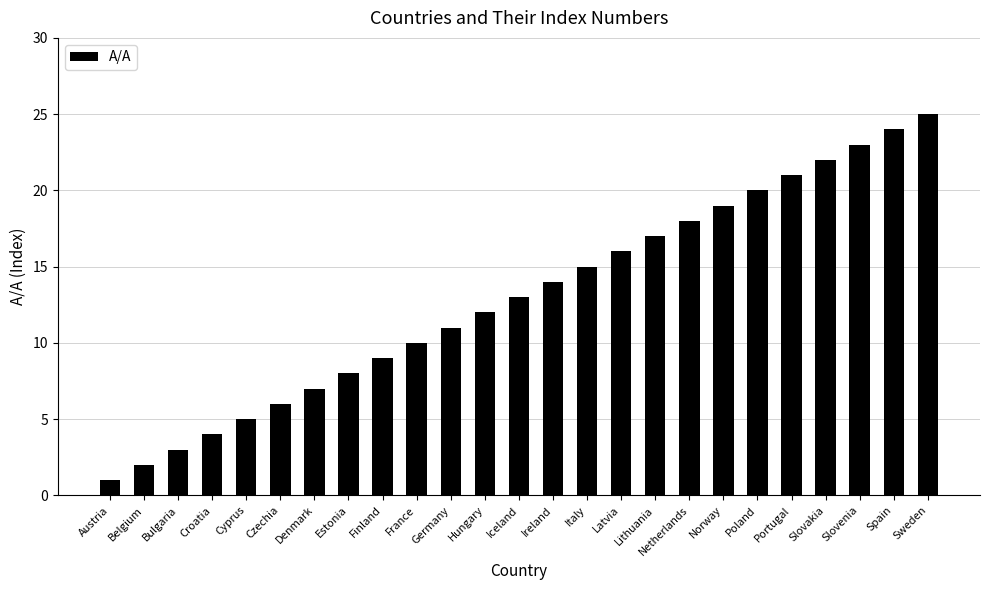

Is it true that the value at Slovenia is 7?

False